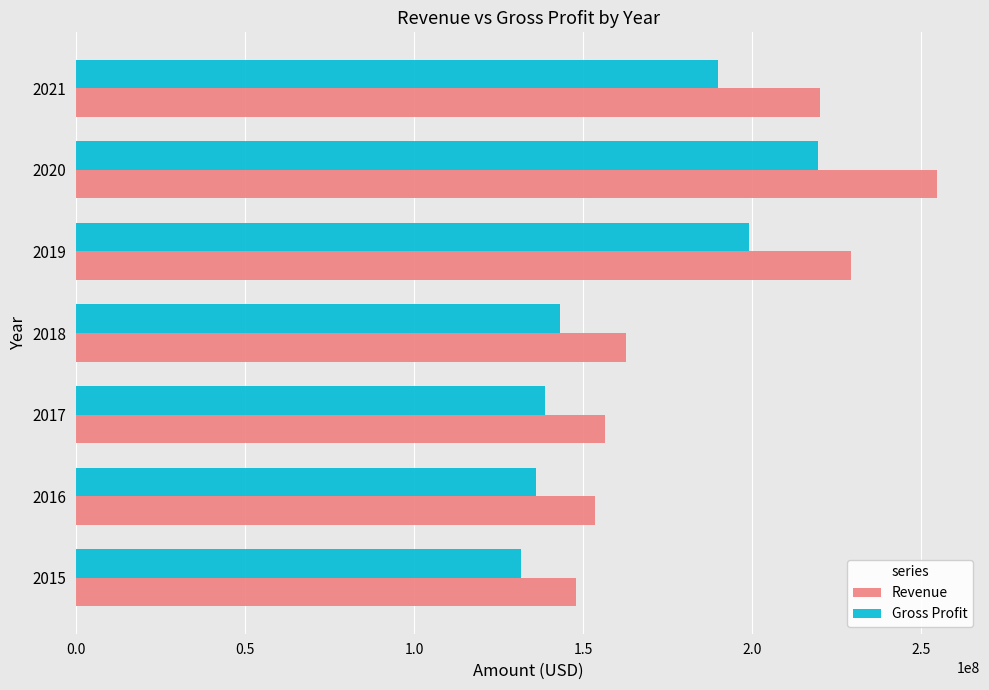

The value of Revenue at 2018 is 49936410. True or false?

False